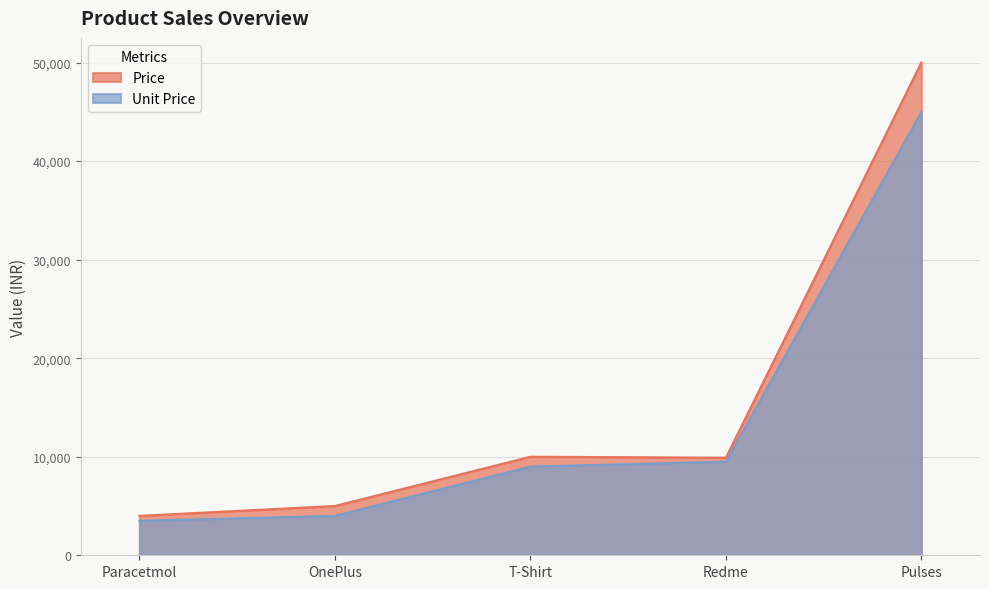

True or false: Price has a value of 4296 at Redme.

False